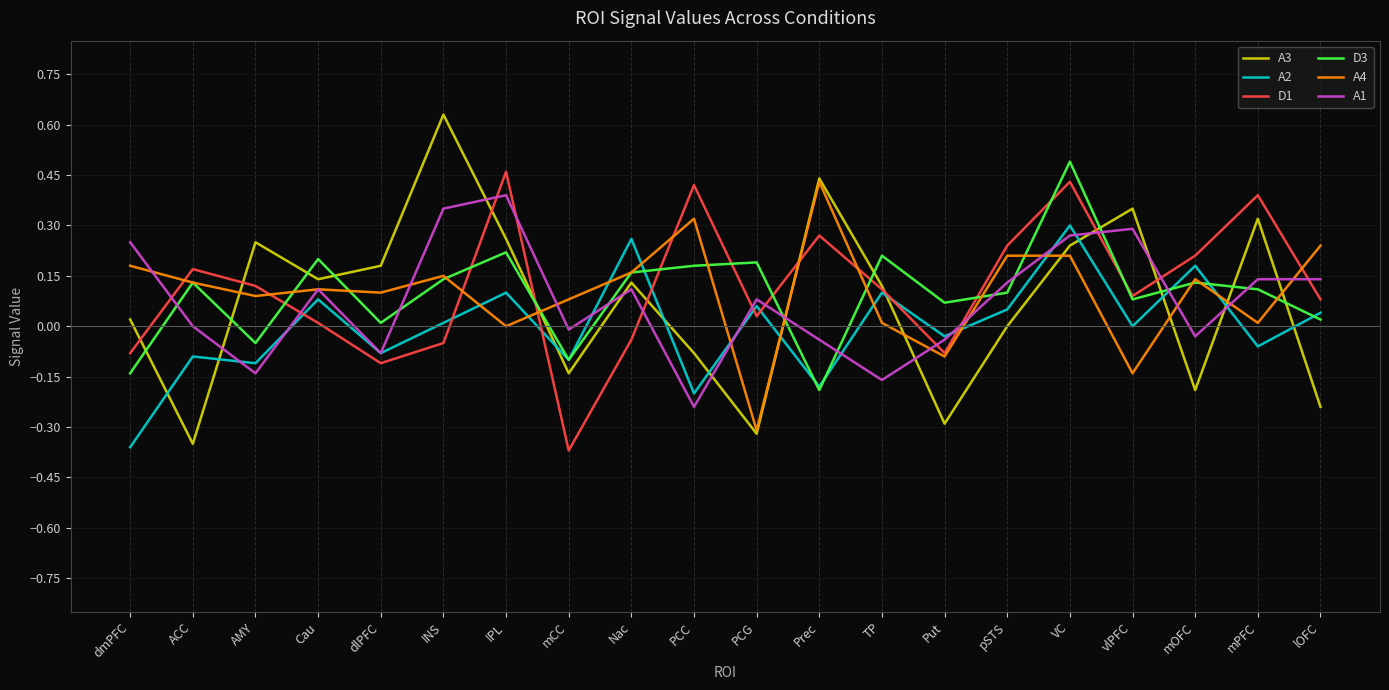

List the series in order of their peak value, highest first.

A3, D3, D1, A4, A1, A2